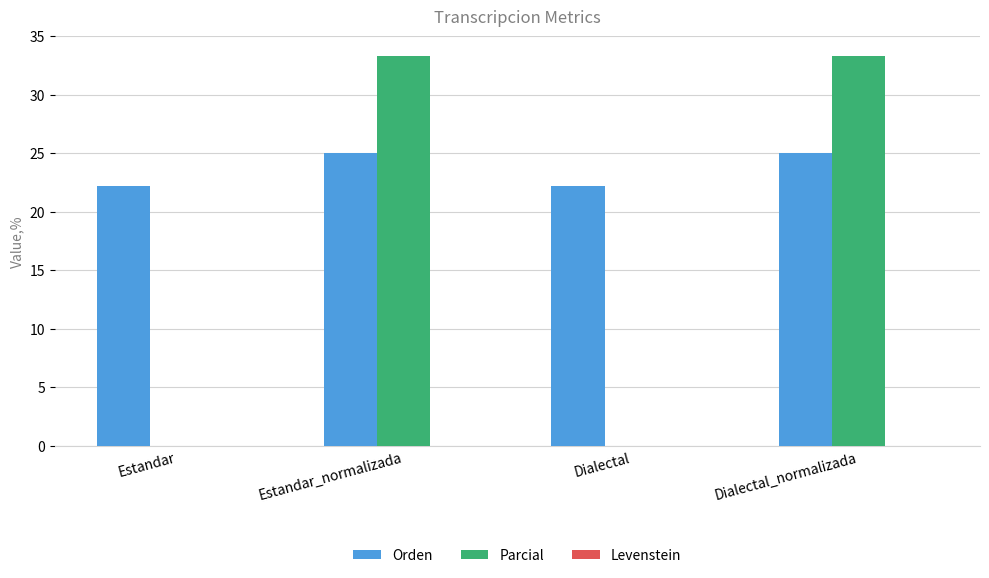

The Parcial series shows 11.5 at Dialectal_normalizada. True or false?

False